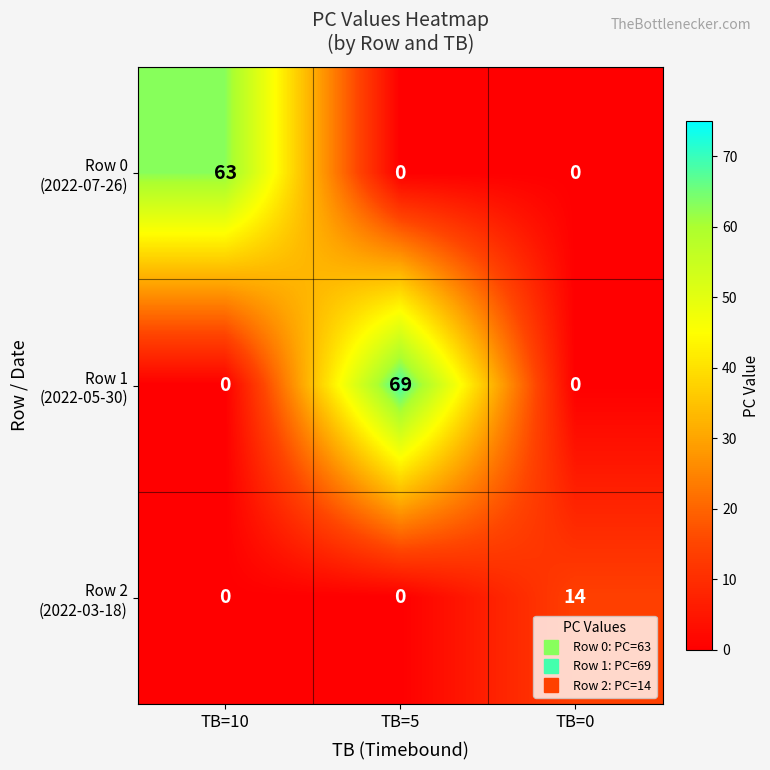

What is the total value across all series at TB=0?

14